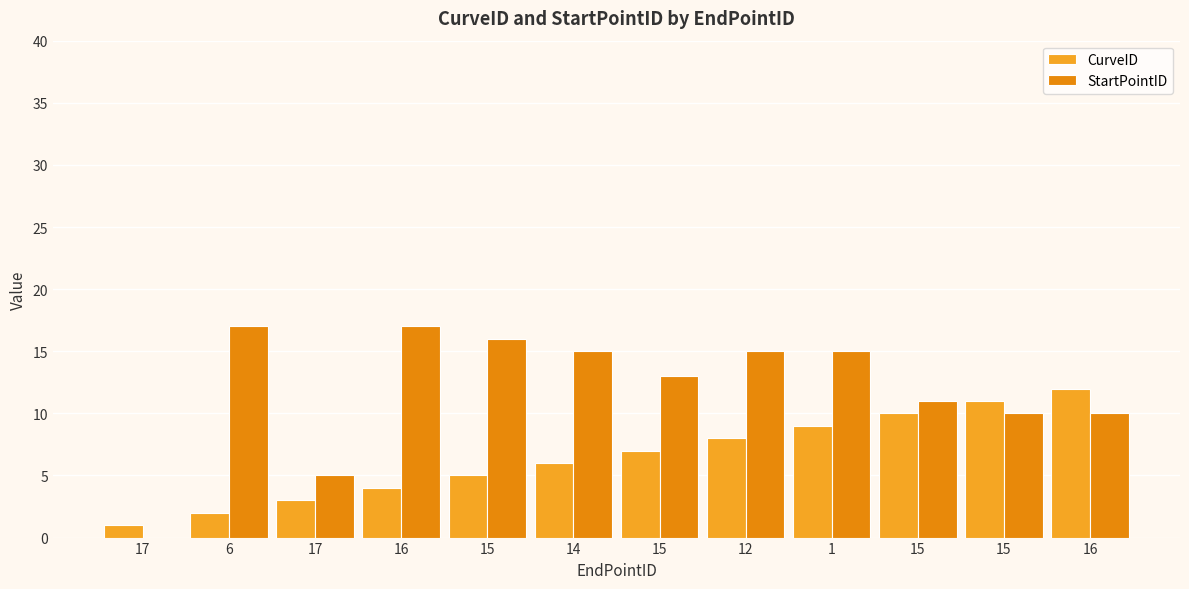

What is the difference between the second highest and minimum values in the CurveID series?

10